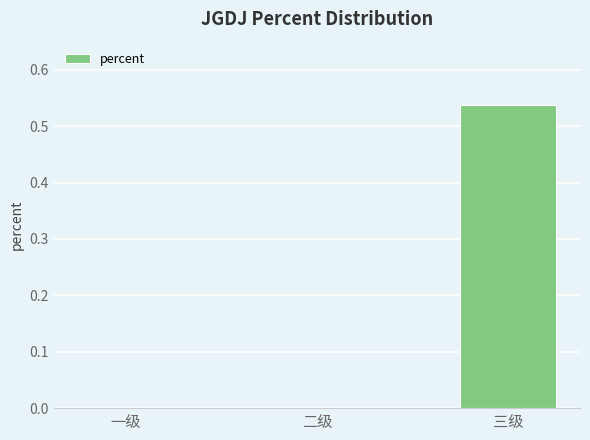

Is it true that the value at 二级 is 0.0?

True